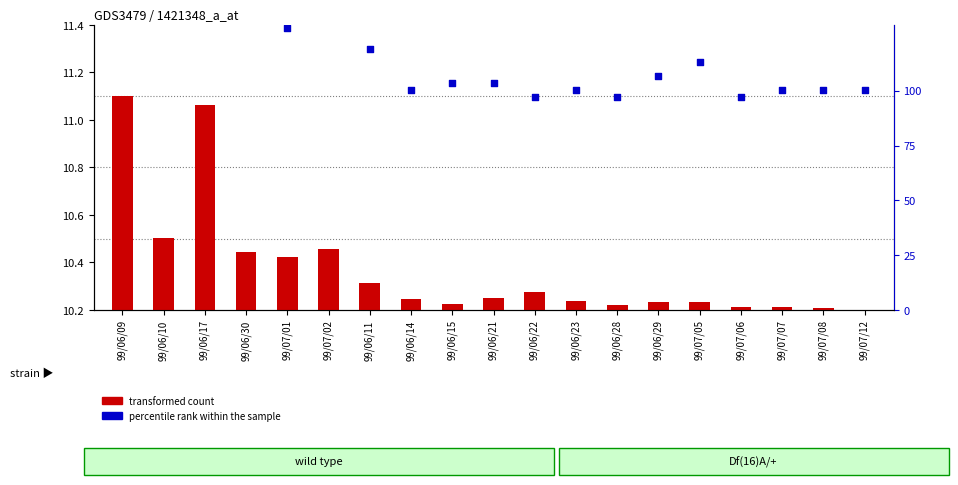

What are all the series names shown in the legend?

transformed count, percentile rank within the sample